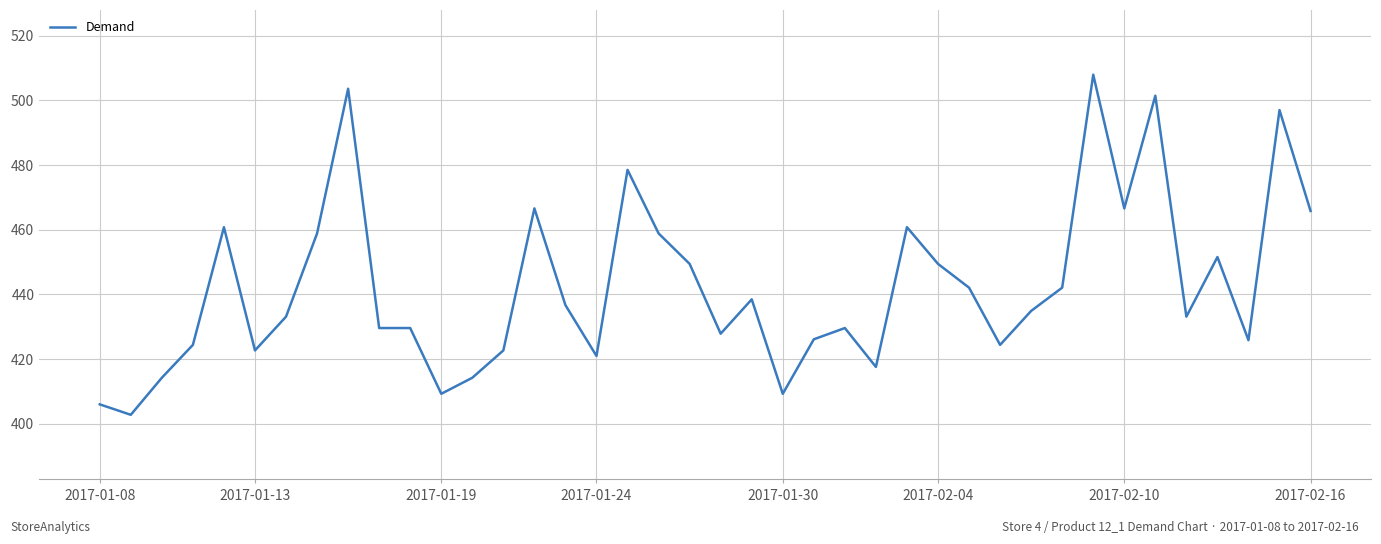

What is the greatest value displayed?

508.0